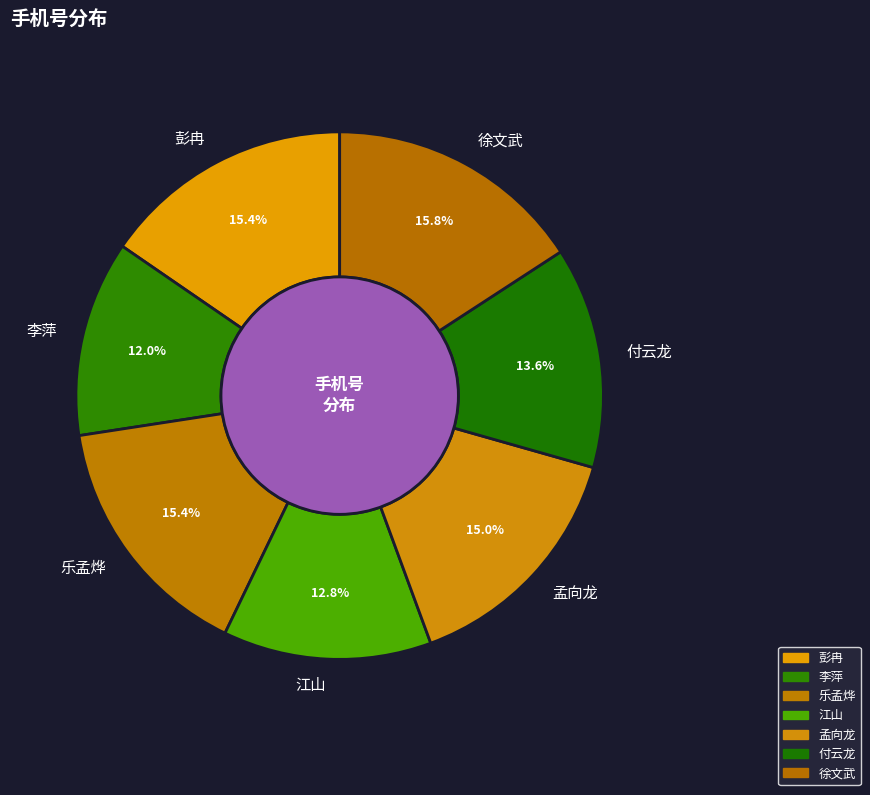

What percentage do 孟向龙 and 乐孟烨 together represent?

30.4%